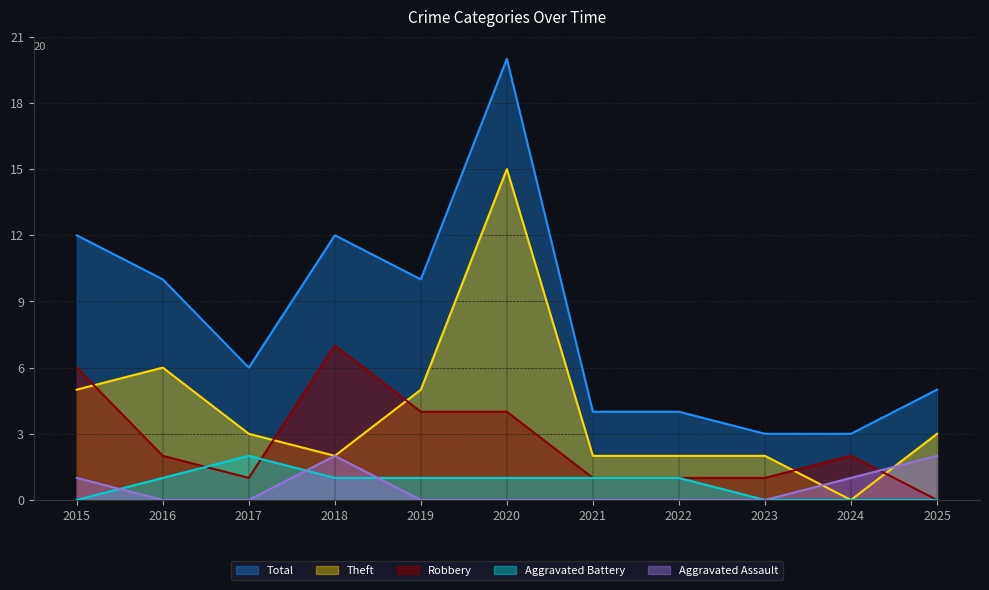

What is the value of the Robbery point at the 10th from the left?

2